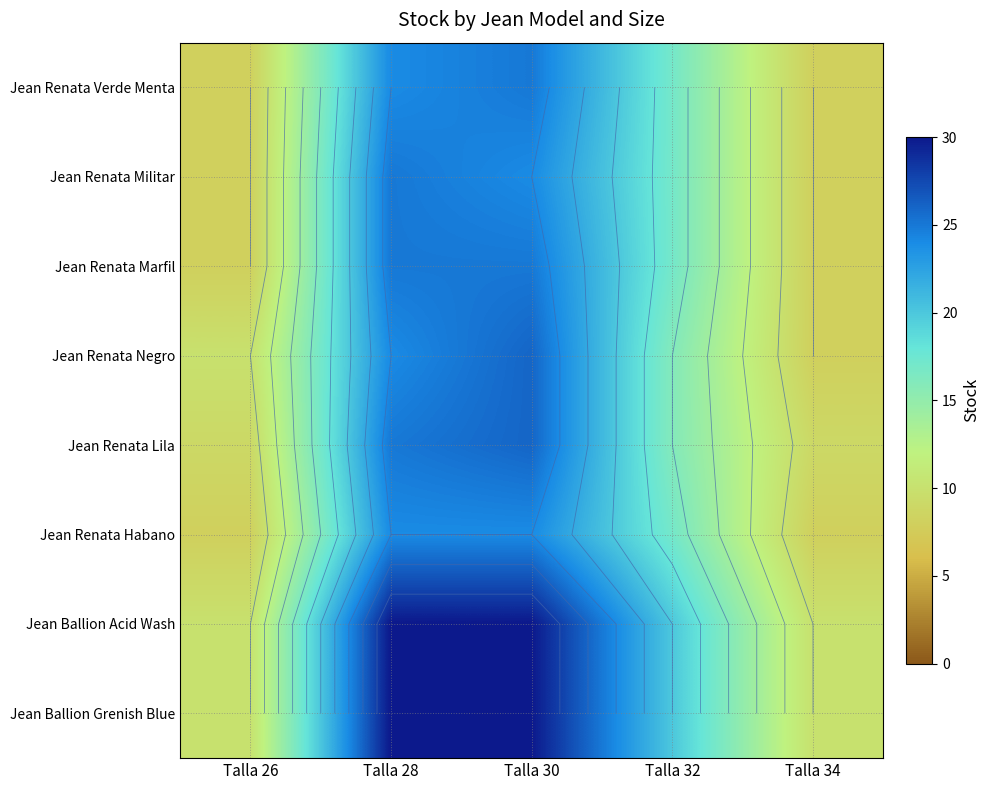

At how many categories does at least one series exceed 11?

3